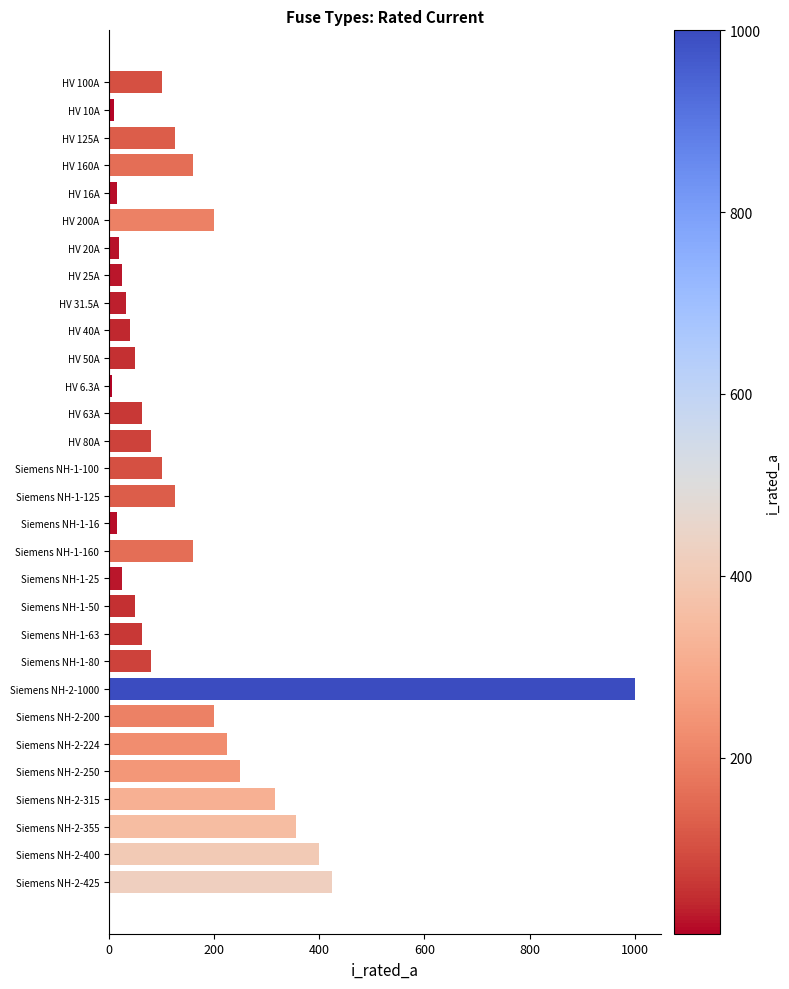

Where is the data nearest to the value 503?

Siemens NH-2-425